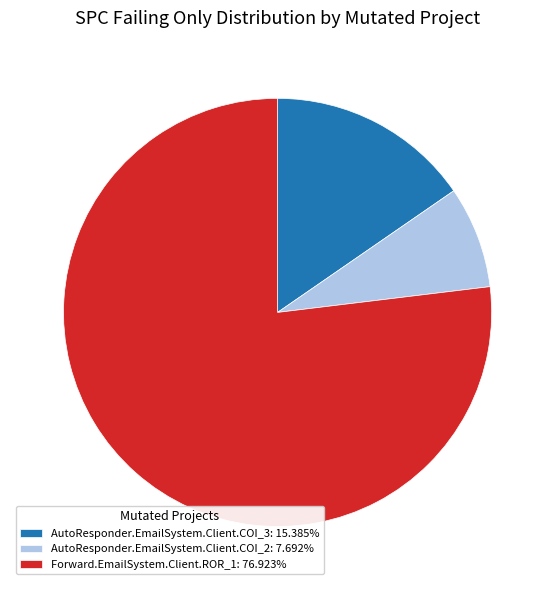

Which has a higher value, AutoResponder.EmailSystem.Client.COI_3 or AutoResponder.EmailSystem.Client.COI_2?

AutoResponder.EmailSystem.Client.COI_3